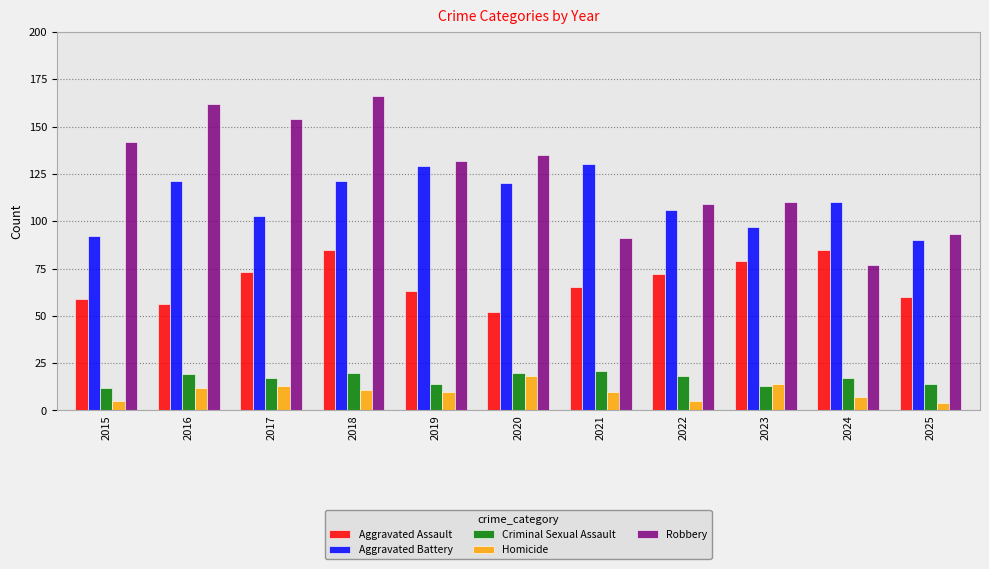

The value of Aggravated Battery at 2022 is 43. True or false?

False